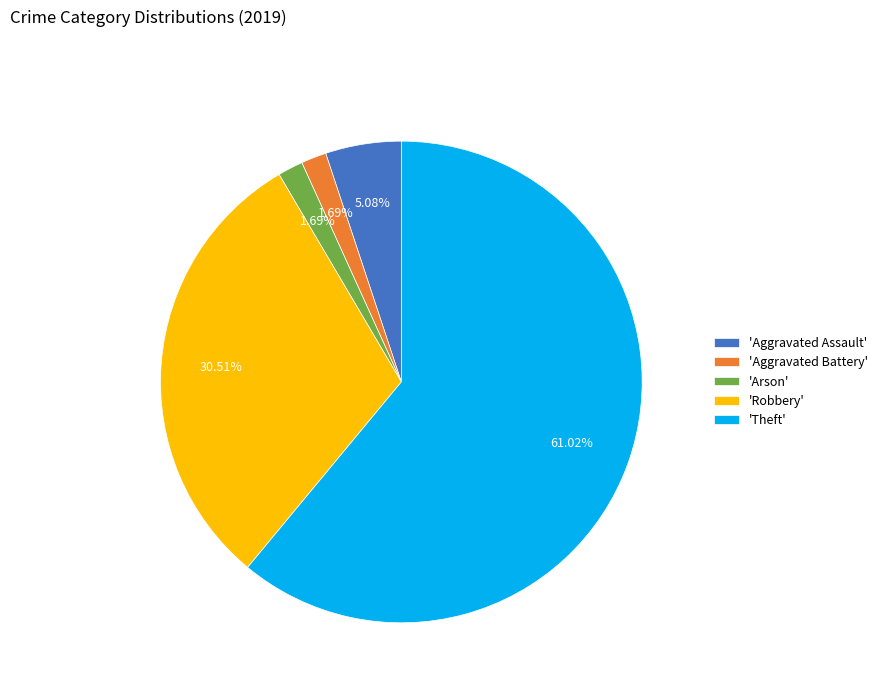

Approximately how many times larger is the value at 'Arson' compared to 'Aggravated Battery'?

1.0